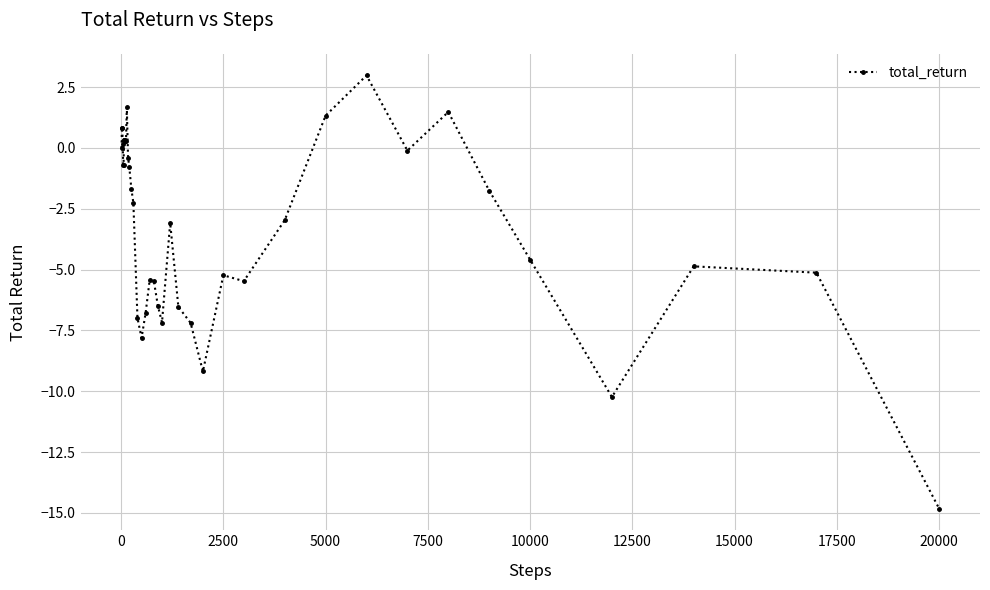

What is the average value?

-3.1